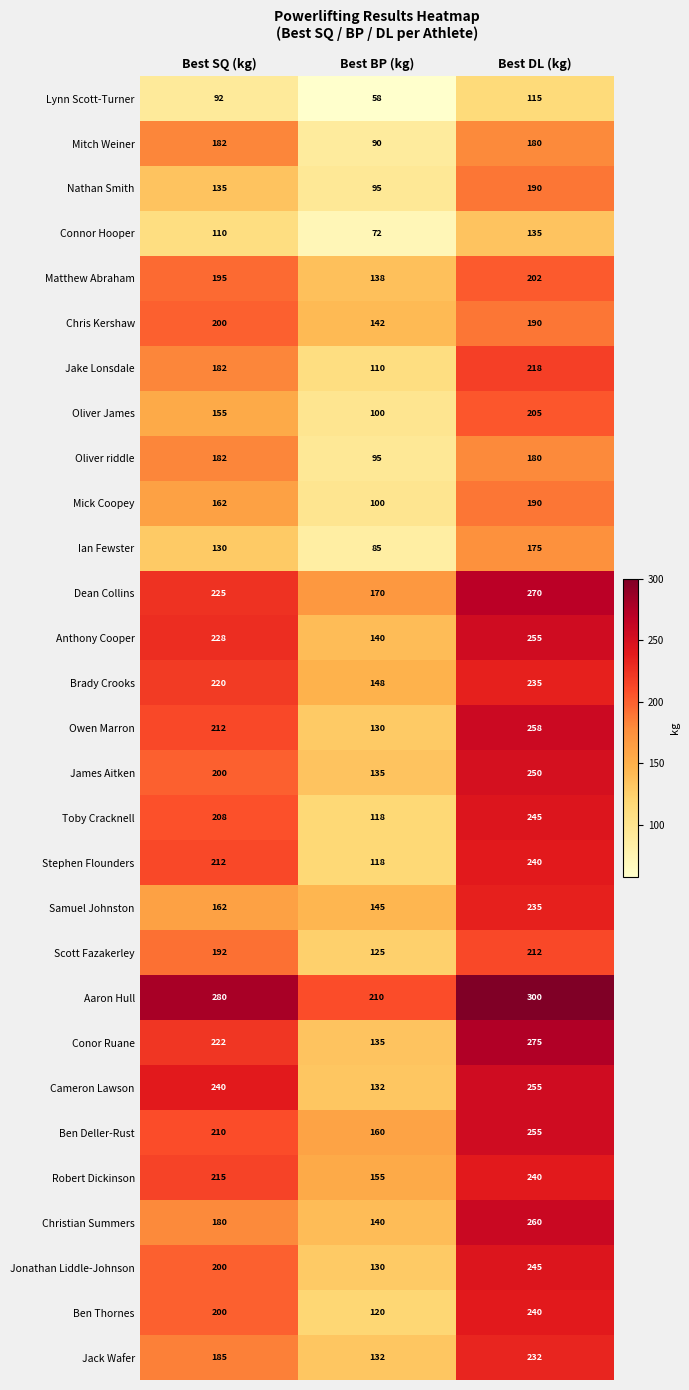

Read the Ben Deller-Rust value at Best DL (kg), to the nearest 5.

255